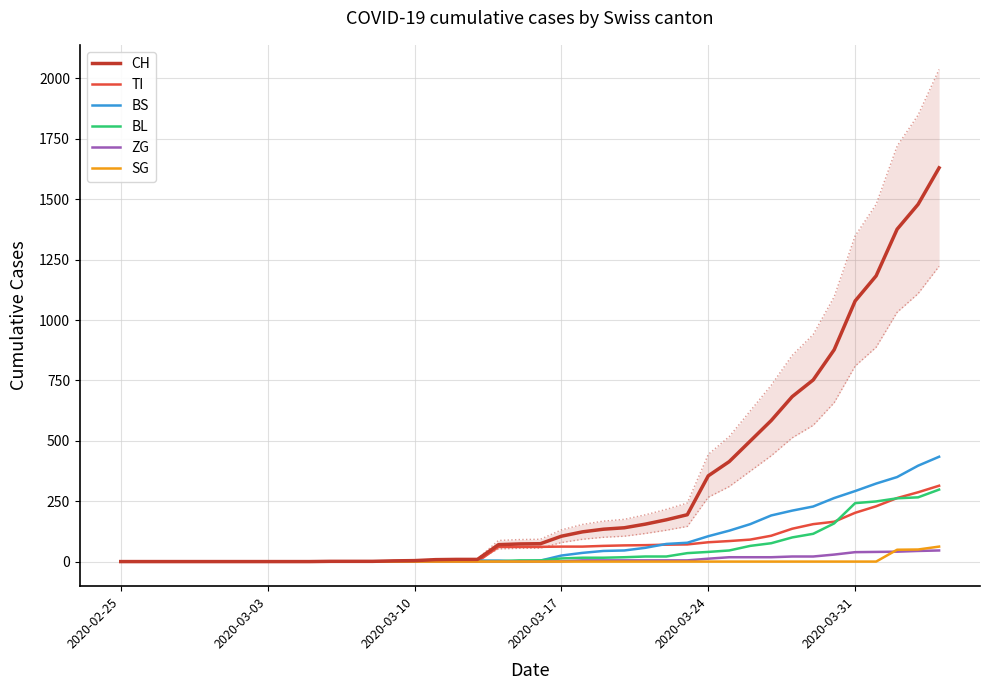

True or false: BS and BL intersect in this chart.

True